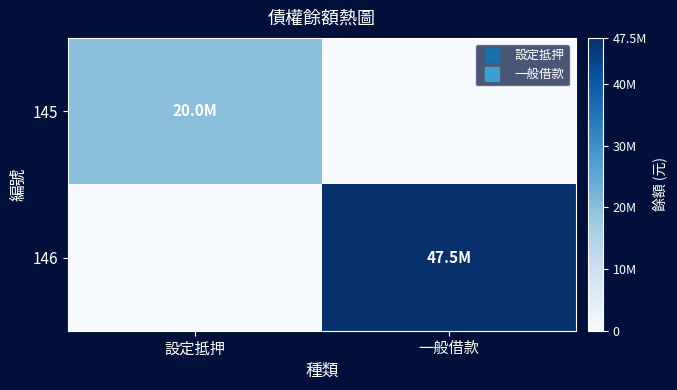

What is the spread (max minus min) of values at 一般借款?

47500000